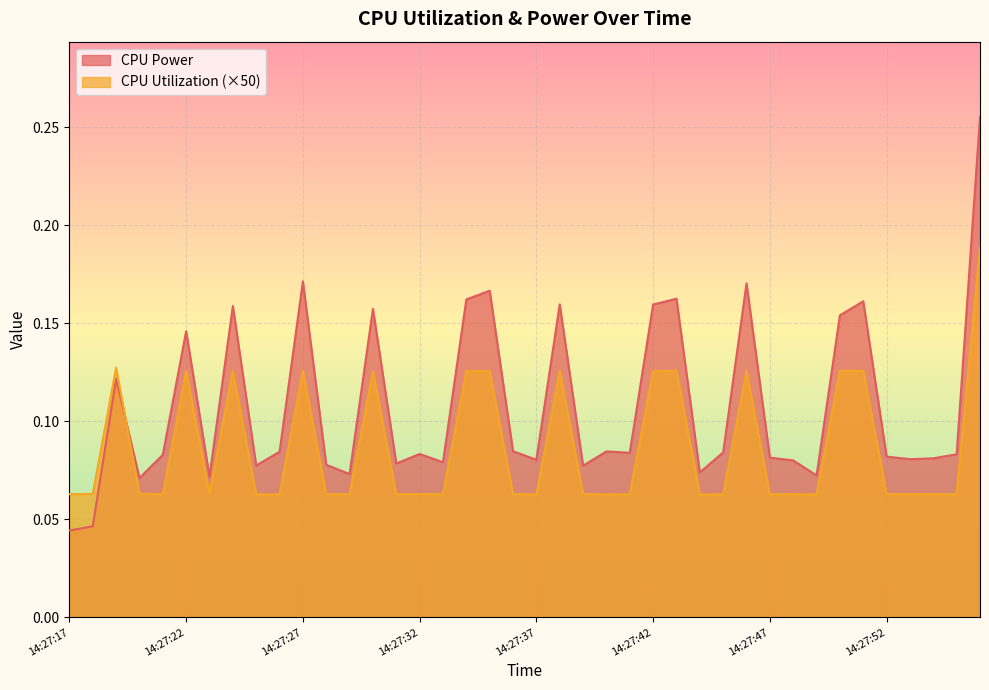

Between 14:27:54 and 14:27:18, which is larger?

14:27:54